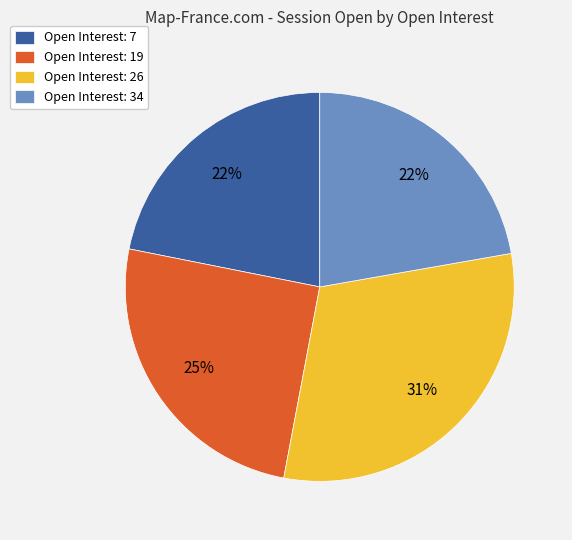

Which category has the biggest portion of the pie?

Open Interest: 26